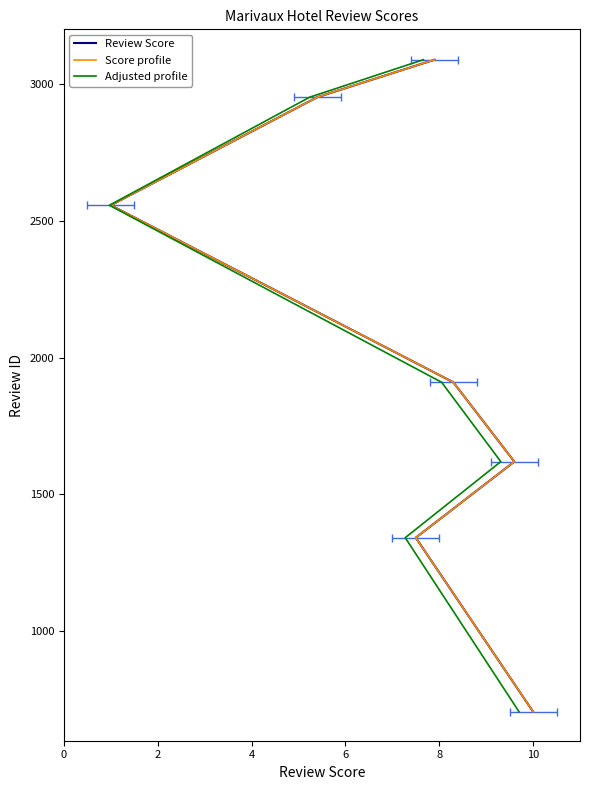

Reading right to left, list all the values displayed in this chart.

Review Score: 3089	2952	2557	1910	1620	1342	706
Score profile: 3089	2952	2557	1910	1620	1342	706
Adjusted profile: 3089	2952	2557	1910	1620	1342	706